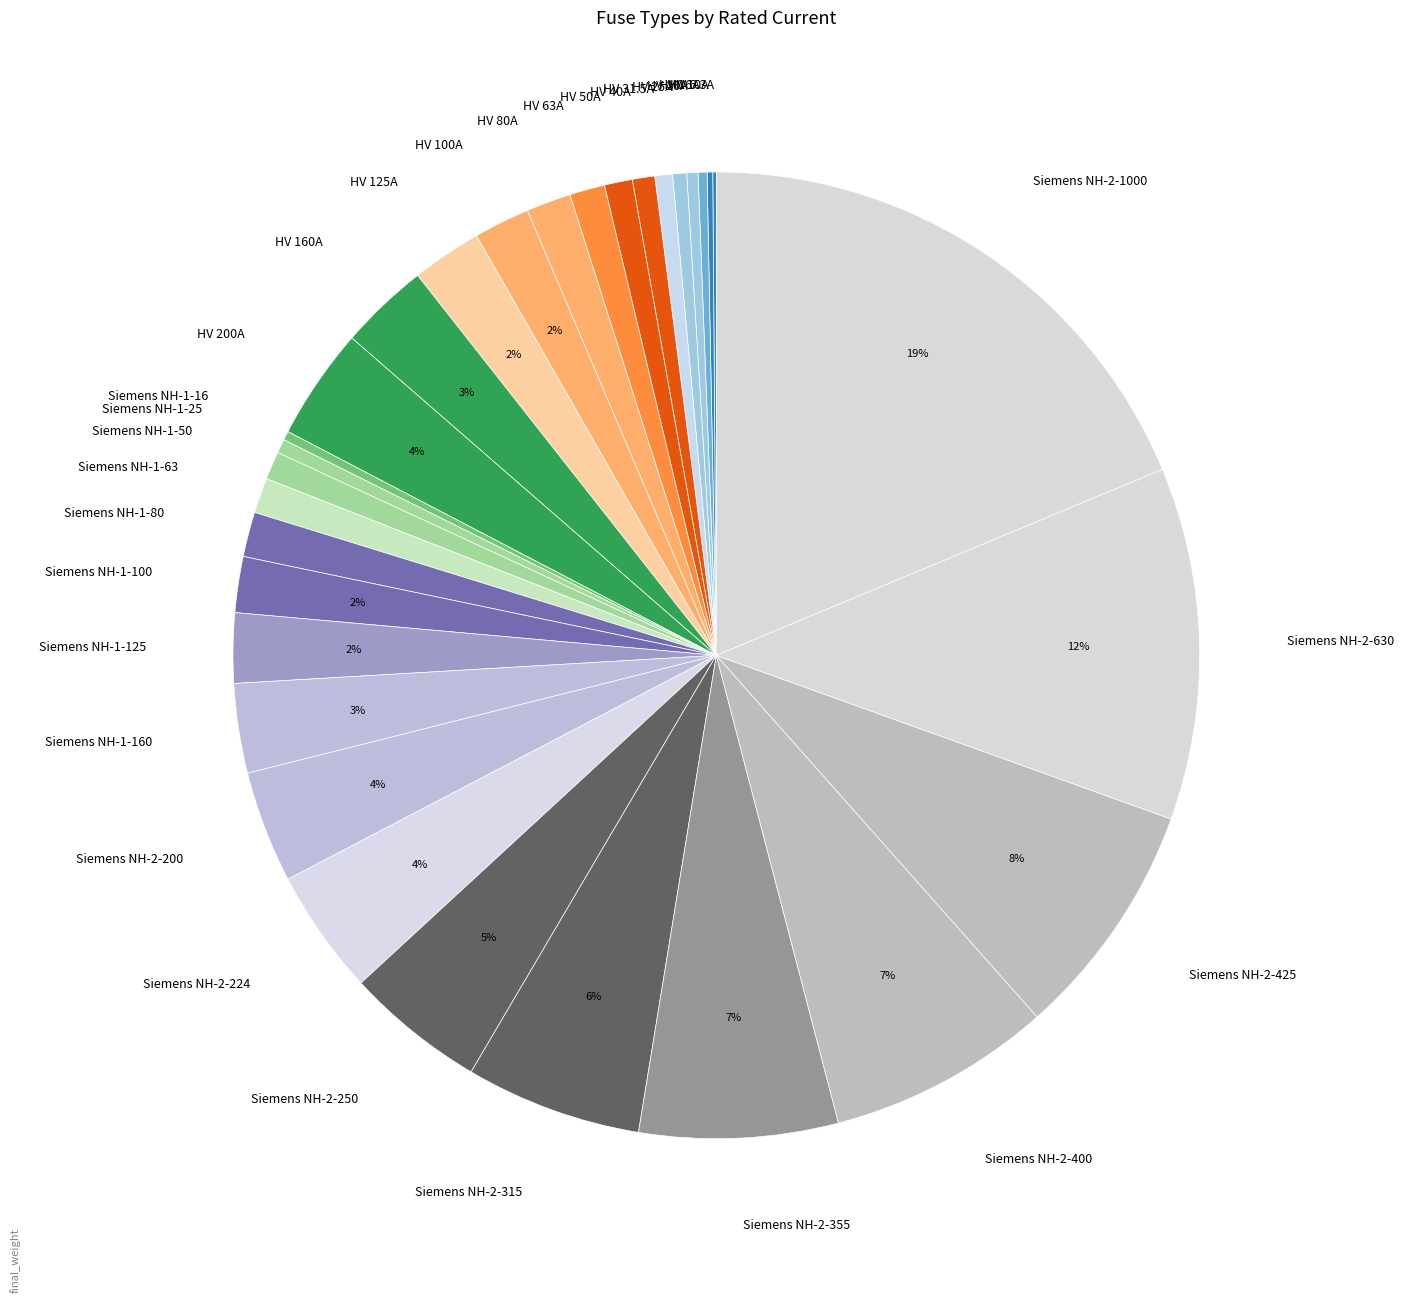

To the nearest percent, what portion does Siemens NH-1-63 represent?

1%